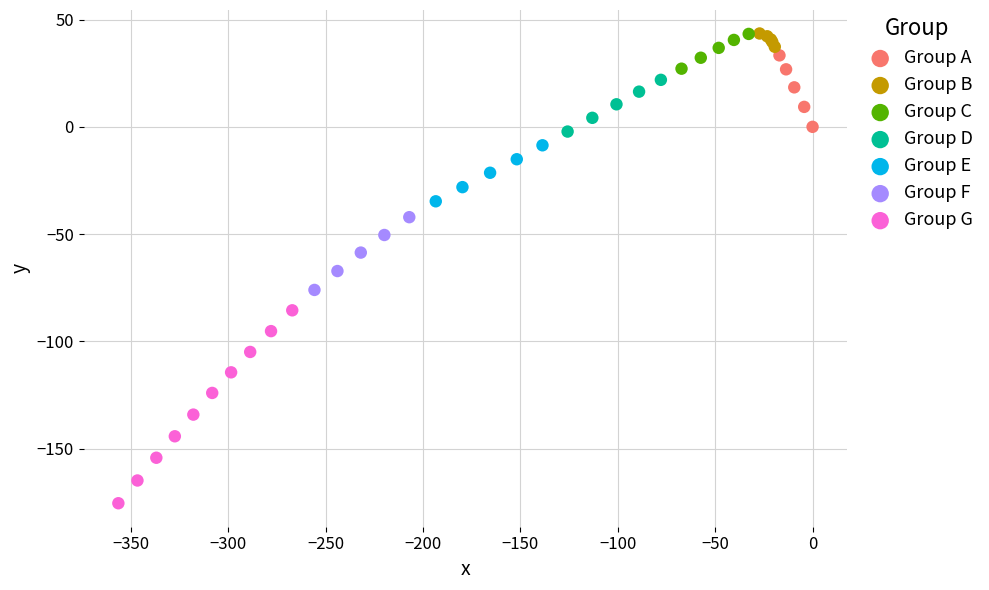

Which series has the largest Y range (max minus min)?

Group G